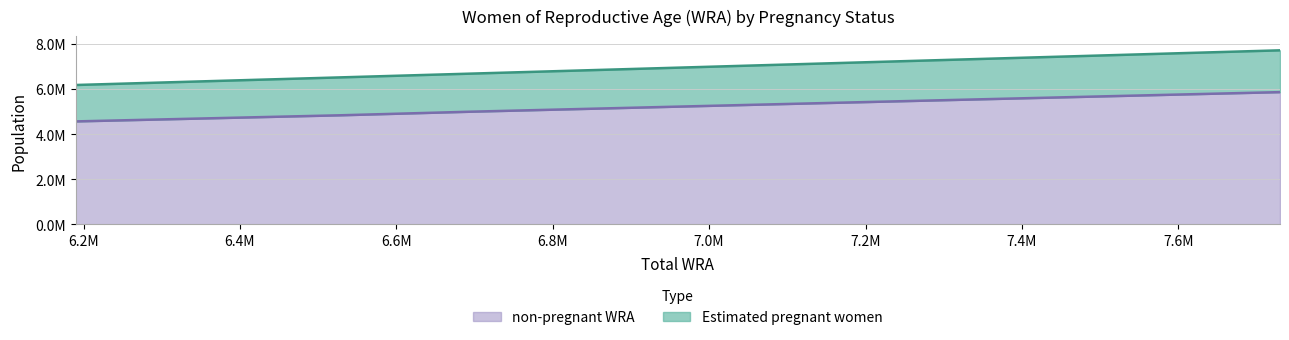

The value of non-pregnant WRA at 6529000 is 2279972.9. True or false?

False